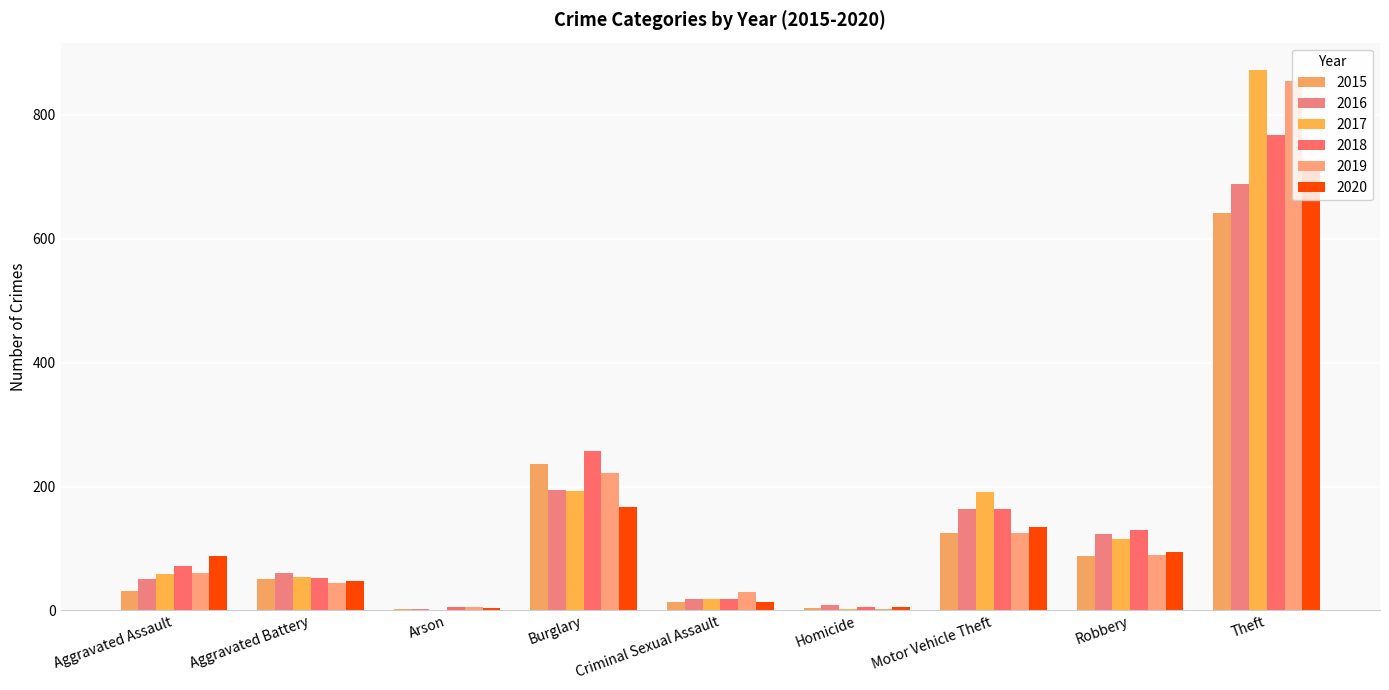

How many groups of bars are there?

9